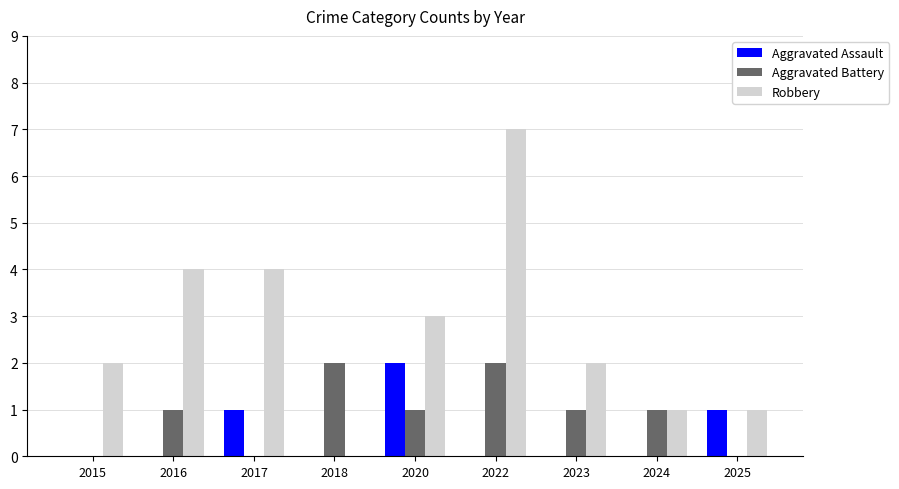

How many groups of bars are there?

9